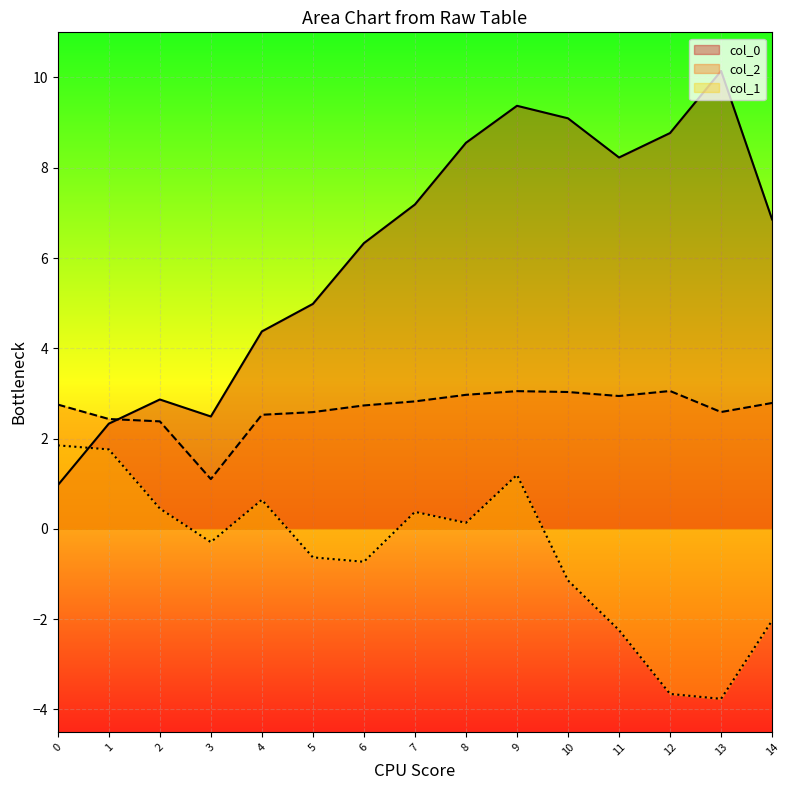

Rank the series by their average value, from lowest to highest.

col_1, col_2, col_0